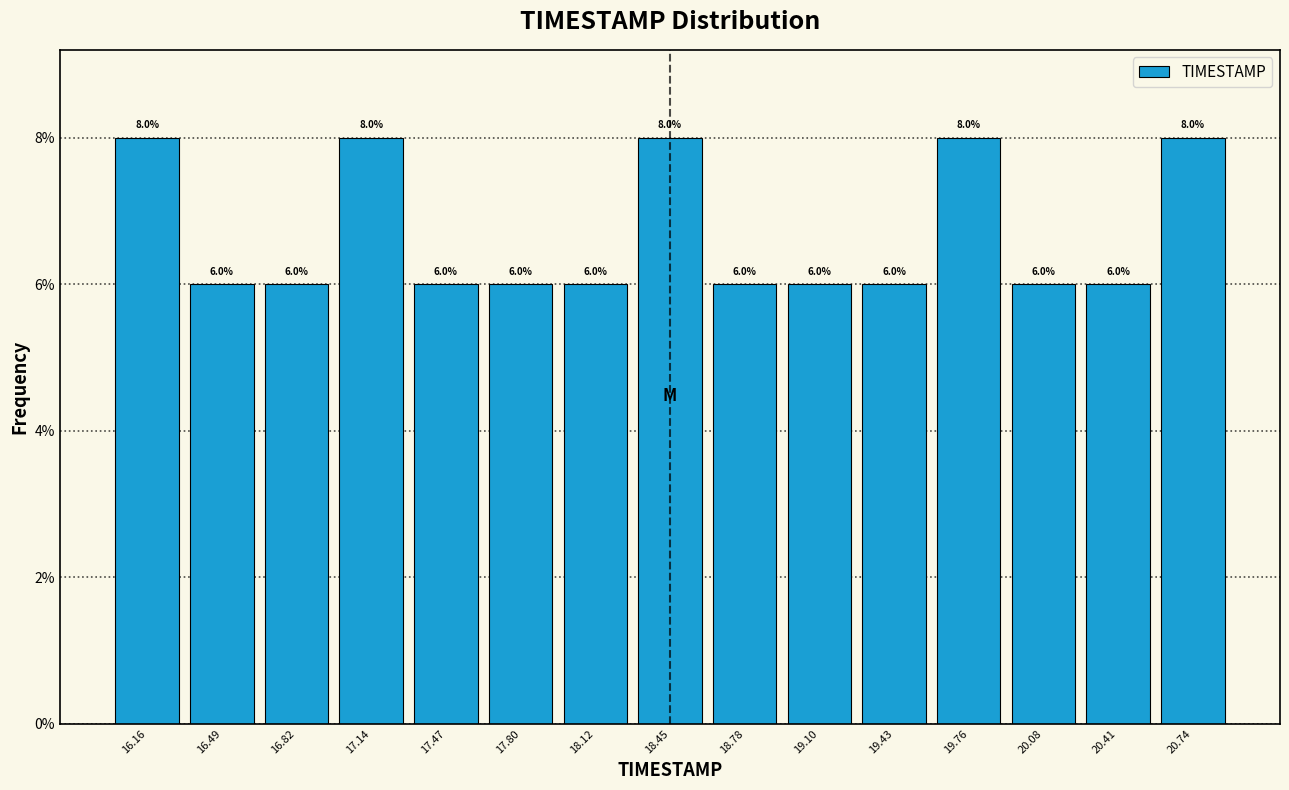

How tall is the bar that spans 20.25 to 20.55 on the x-axis? The bar edges are not printed on the chart, so give them approximately, as read against the axis.

6.0